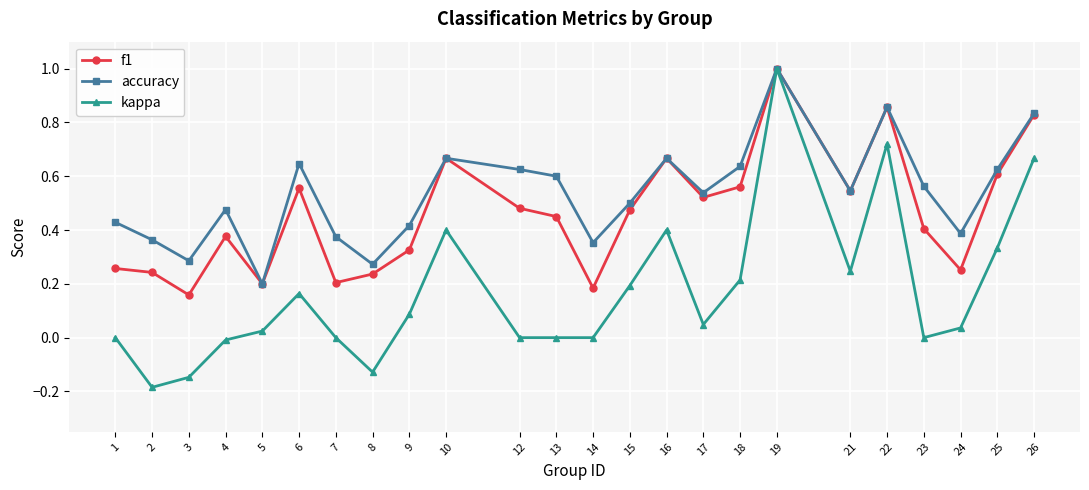

Where is the first local maximum for kappa?

6